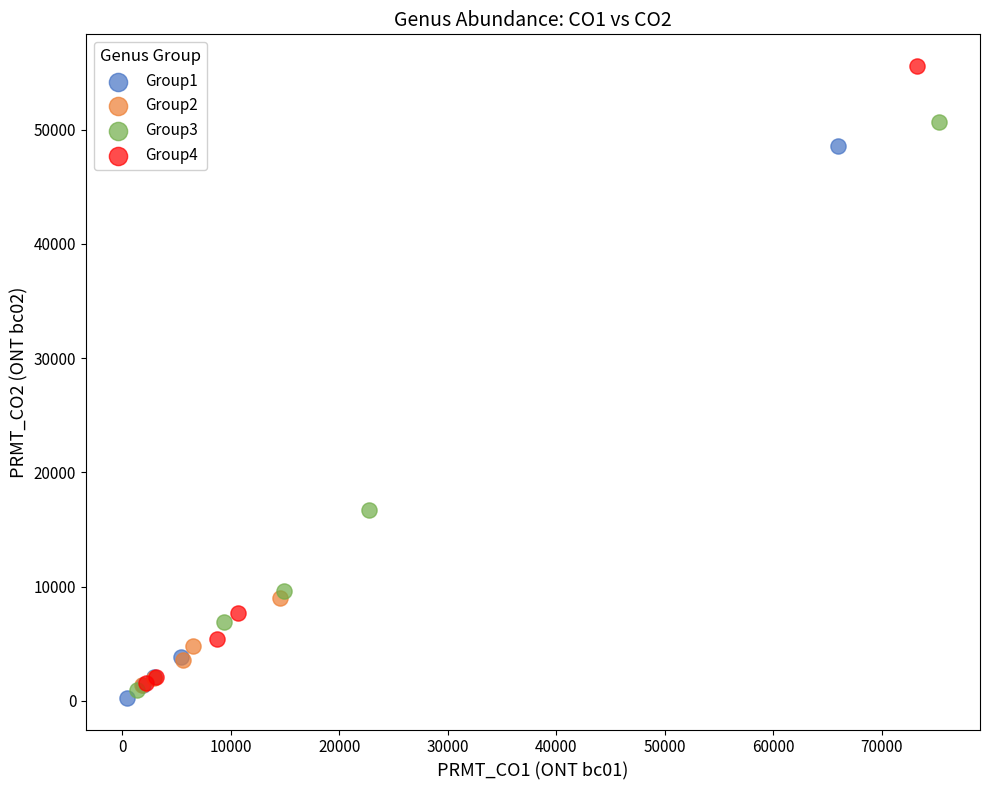

Which series has the largest Y range (max minus min)?

Group4